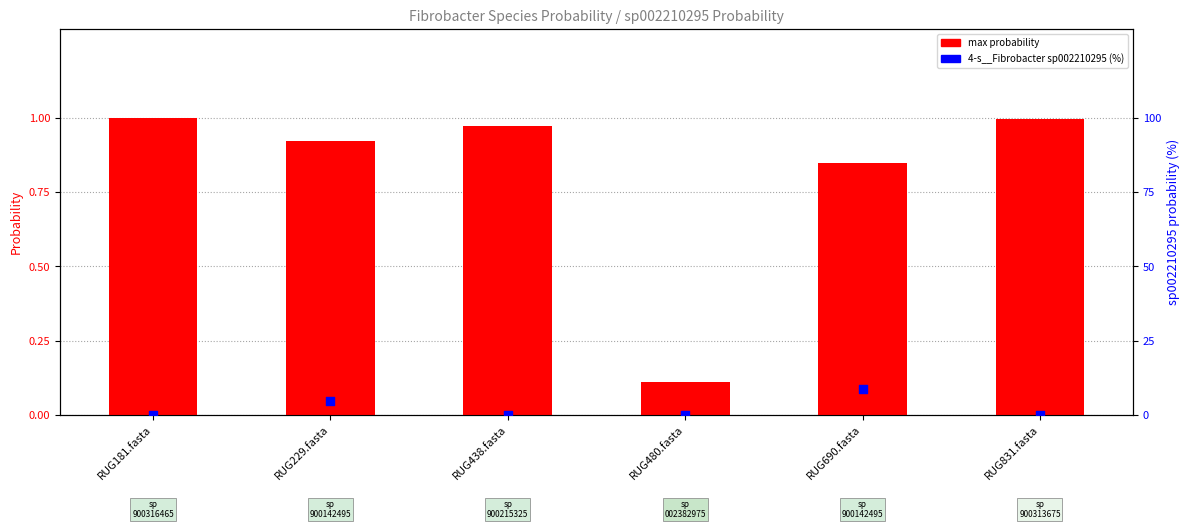

At how many categories does at least one series exceed 1?

2